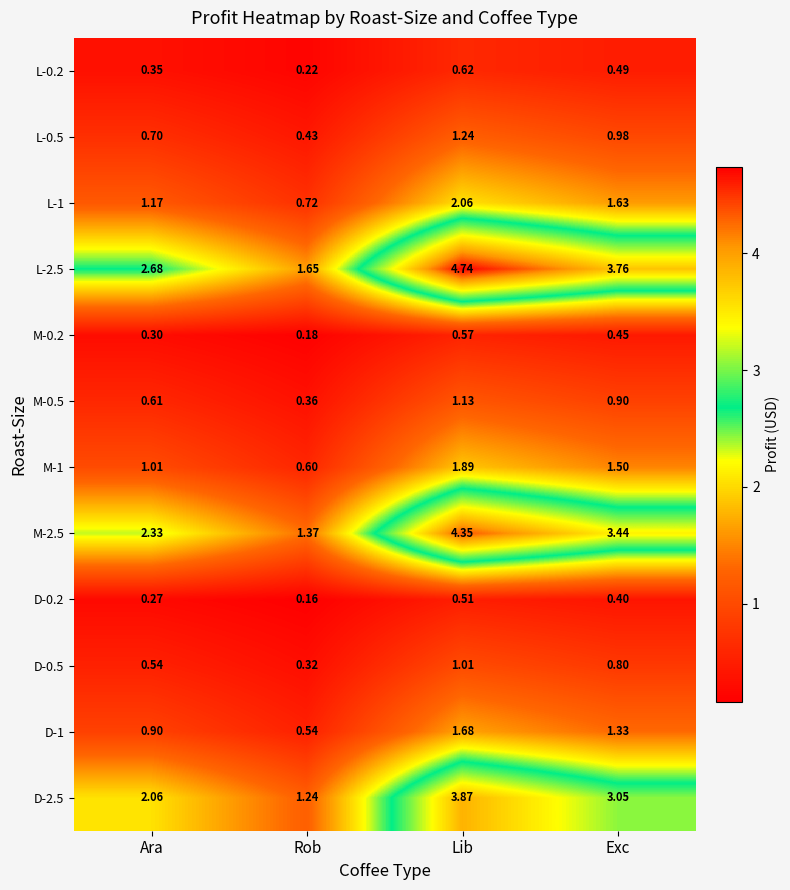

At which label does D-2.5 reach its minimum?

Rob